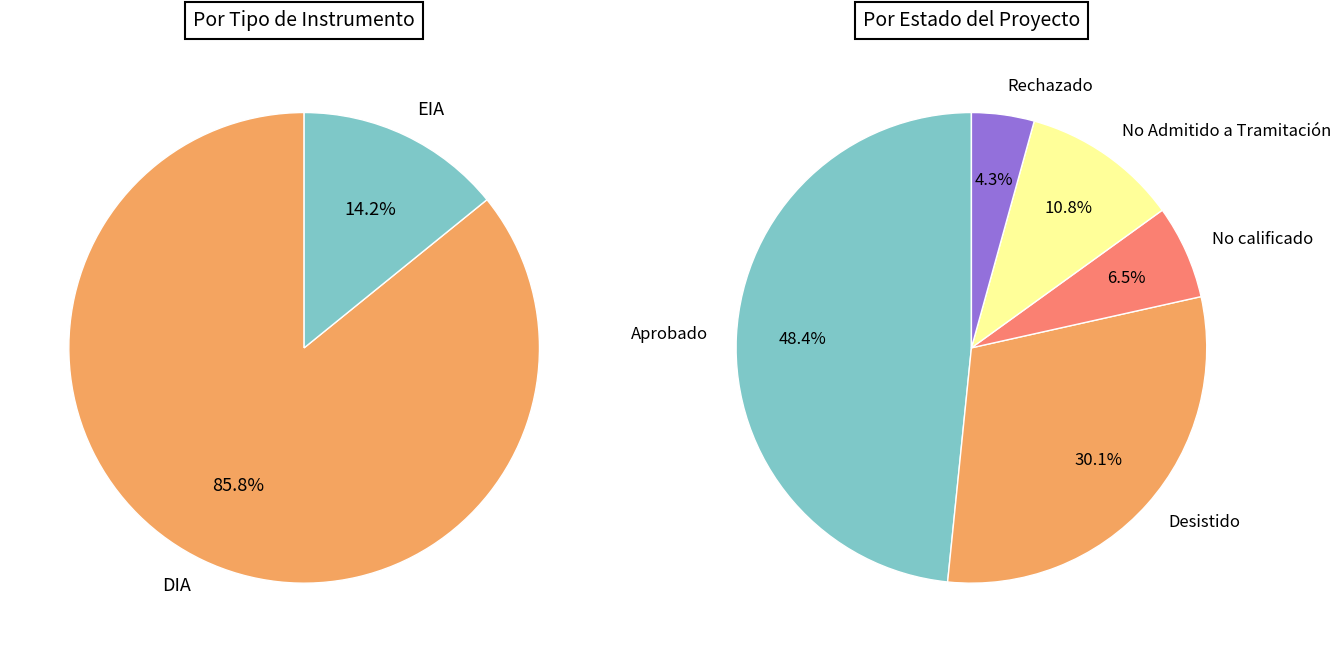

What percentage do EIA and DIA together represent?

100.0%